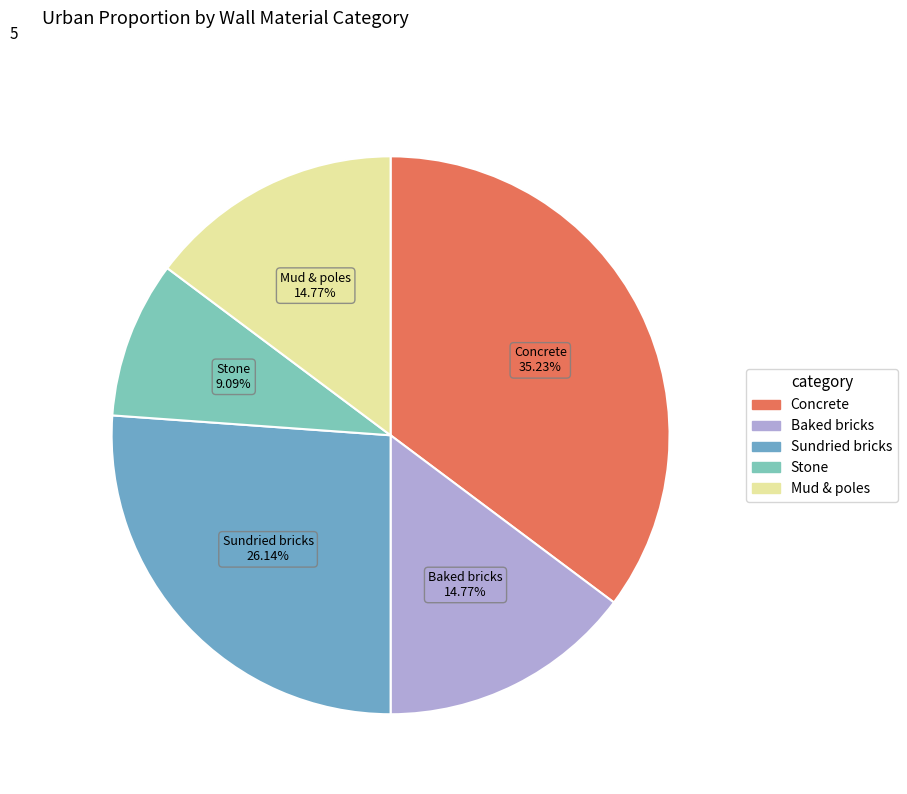

To the nearest percent, what percentage of the pie is Baked bricks?

15%